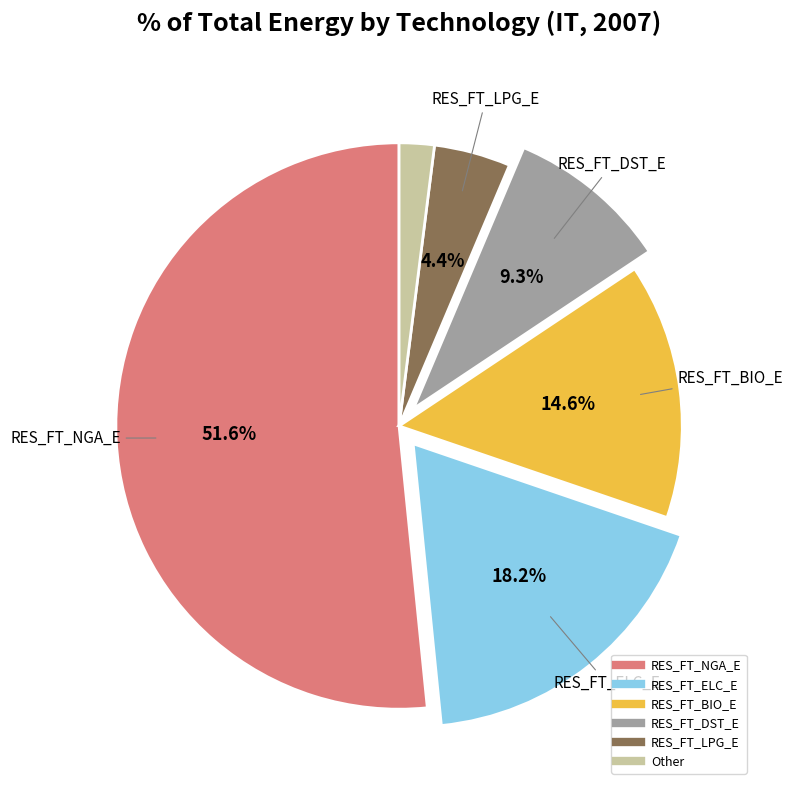

Is there any slice that represents more than half of the pie?

Yes